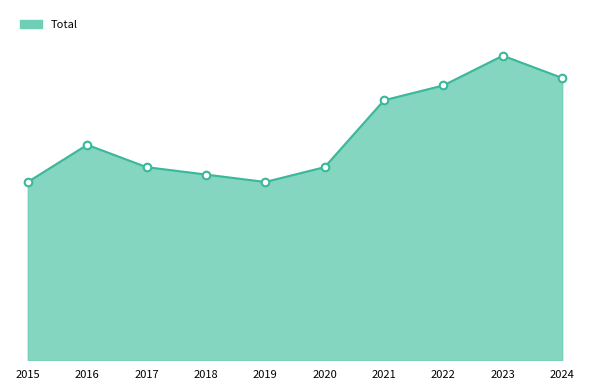

What is the change in value from 2021 to 2023?

+6